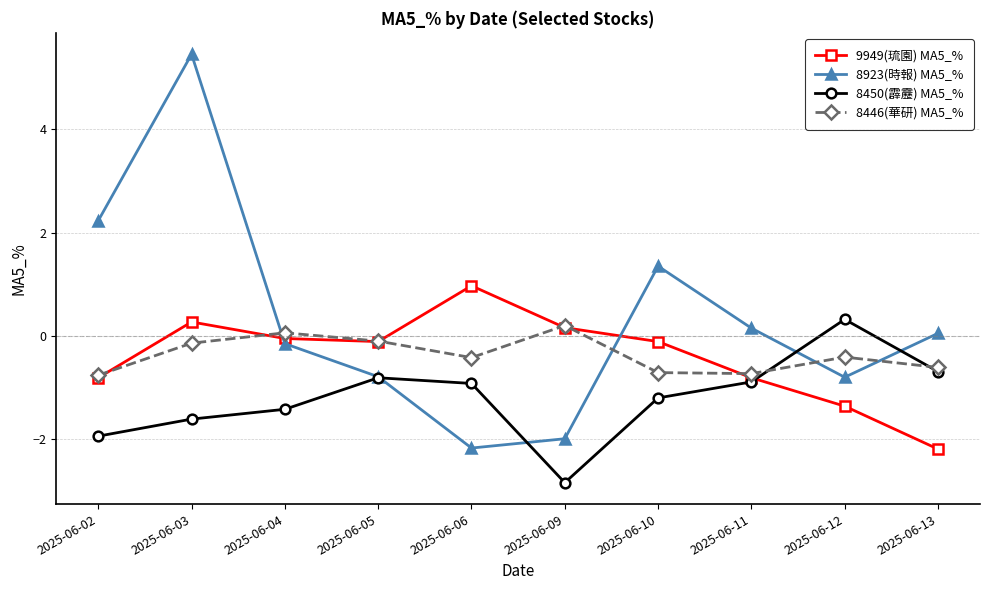

Rank the series at 2025-06-12 from lowest to highest value.

9949(琉園) MA5_%, 8923(時報) MA5_%, 8446(華研) MA5_%, 8450(霹靂) MA5_%